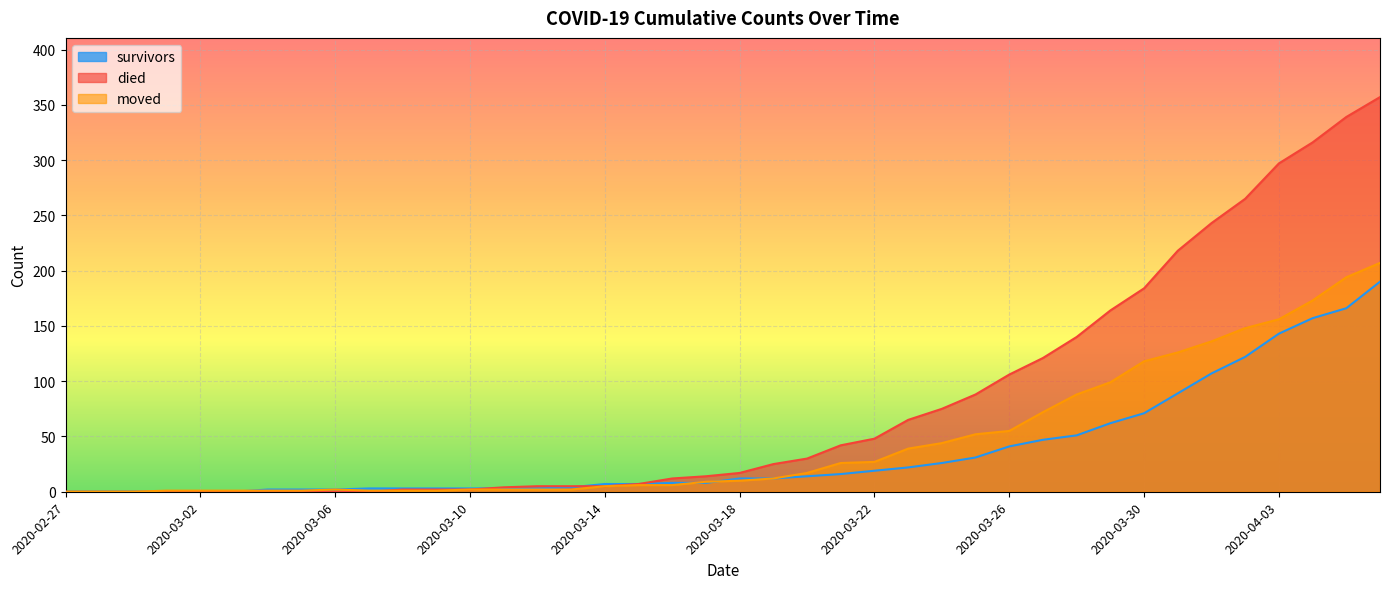

What is the total value across all series at 2020-03-31?

433